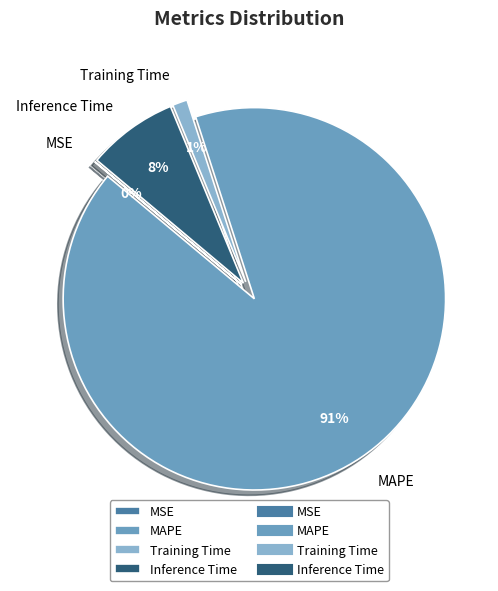

To the nearest percent, what is the difference between the MAPE and Training Time slice percentages?

90%